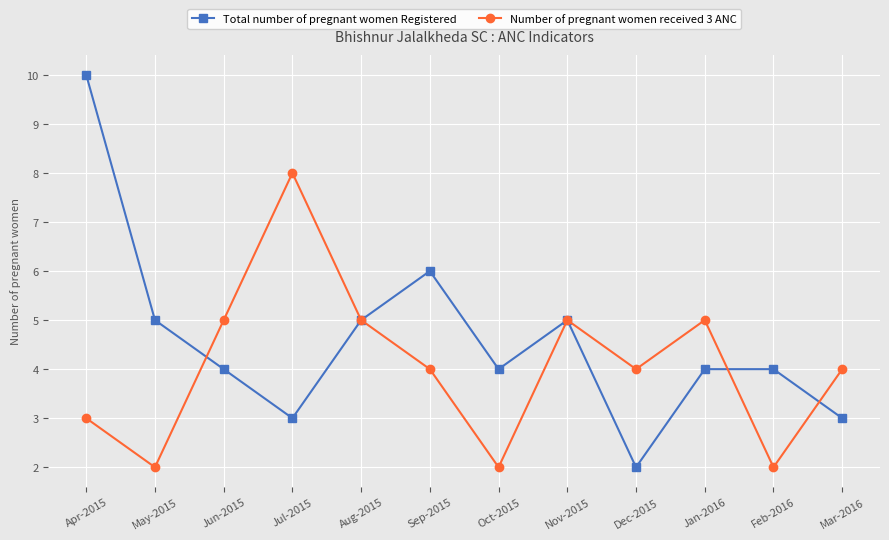

What is the greatest value displayed?

10